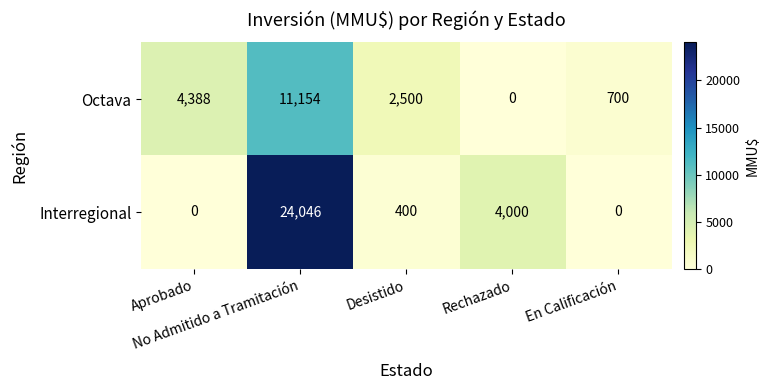

List the series in order of their overall mean, highest first.

Interregional, Octava